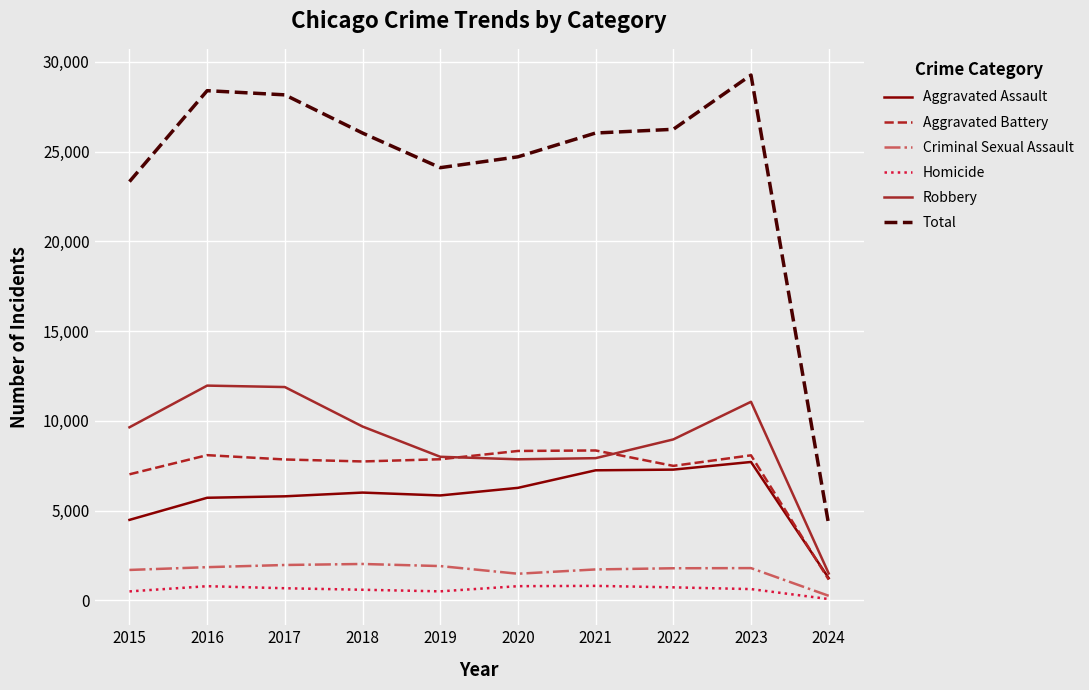

How many lines are shown in the chart?

6